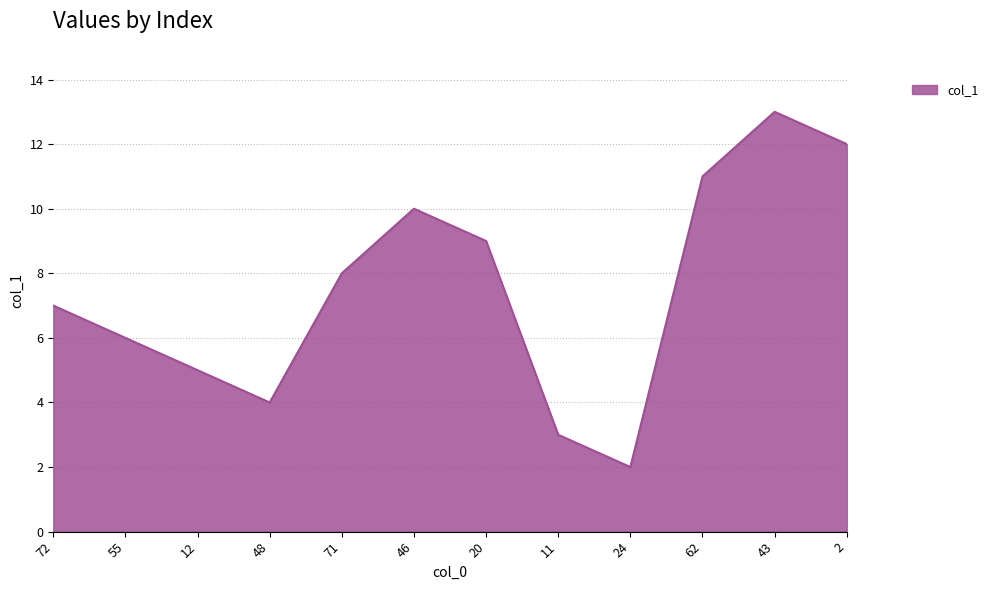

What position from the right is 71?

8